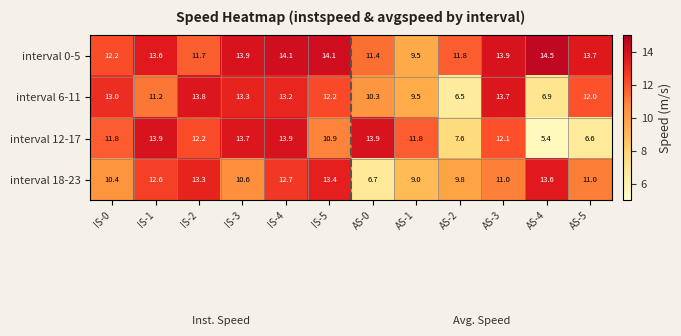

What is the sum of all interval 12-17 values?

133.8